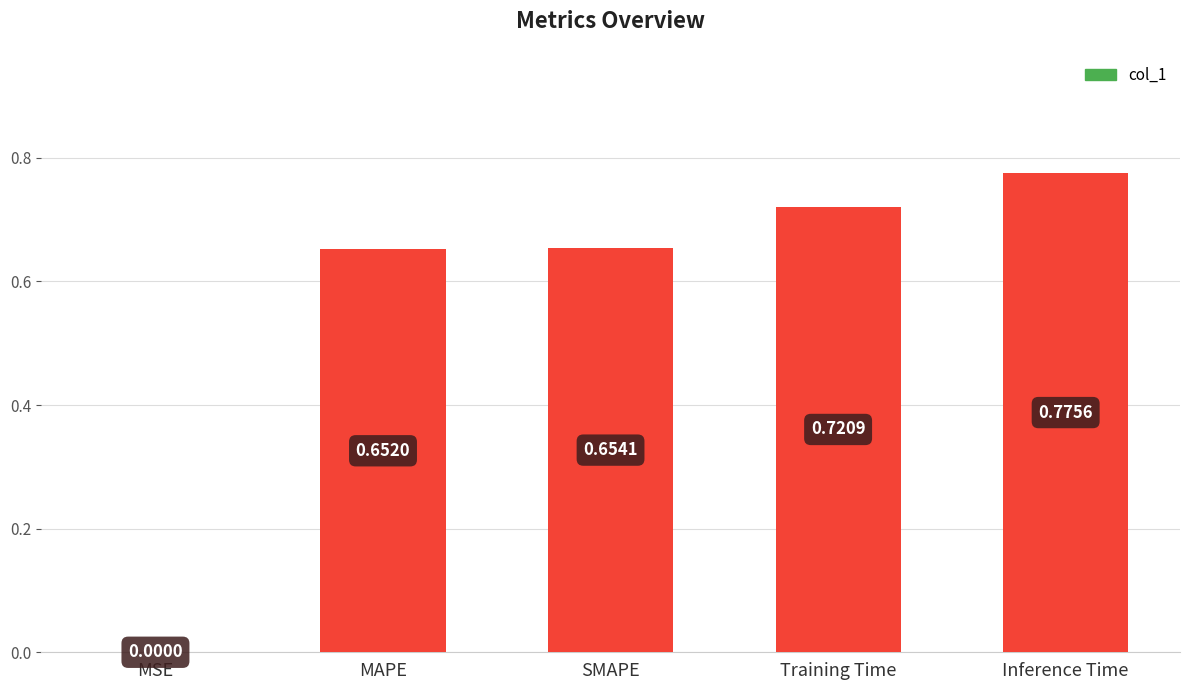

What is the change in value from SMAPE to Inference Time?

+0.1